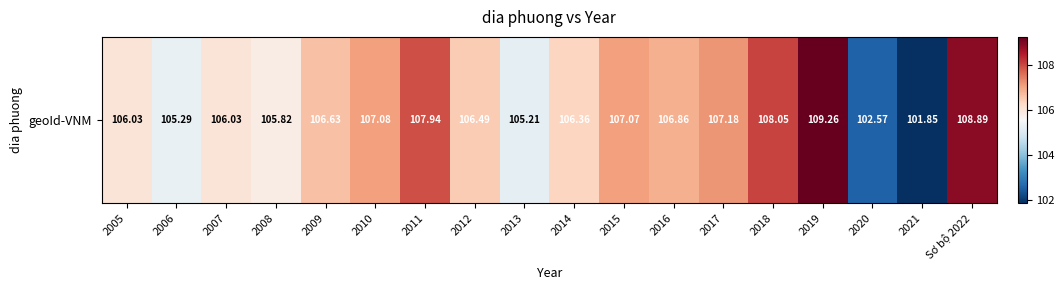

Rank the categories by value from highest to lowest.

2019, Sơ bộ 2022, 2018, 2011, 2017, 2010, 2015, 2016, 2009, 2012, 2014, 2005, 2007, 2008, 2006, 2013, 2020, 2021